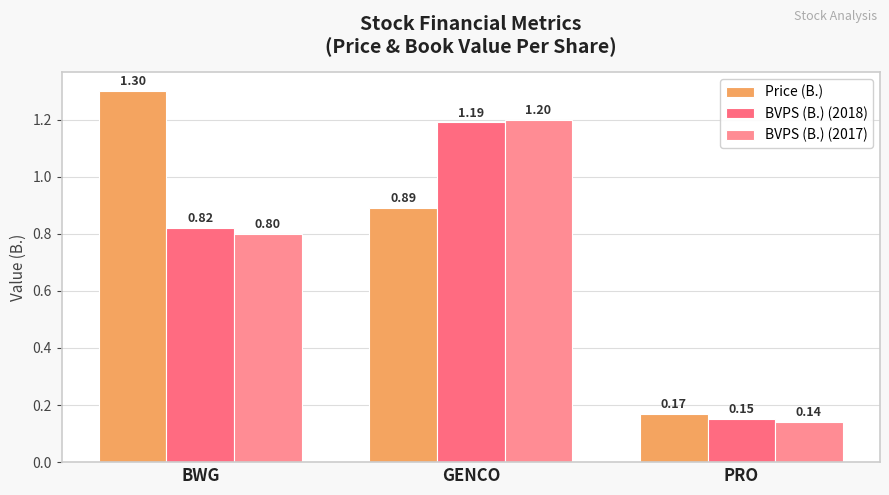

Where is BVPS (B.) (2018) nearest to the value 0?

PRO